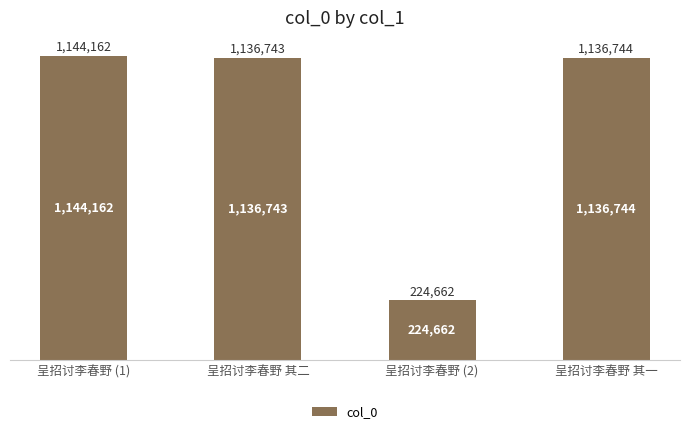

Are the bars horizontal?

No